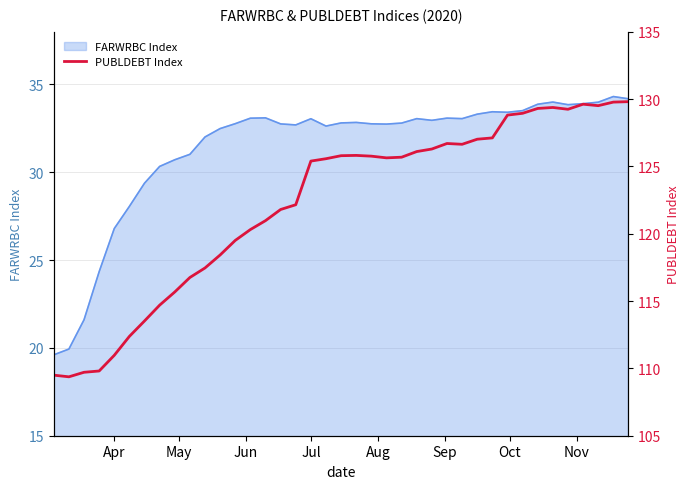

What is the highest value of the FARWRBC Index series?

34.3